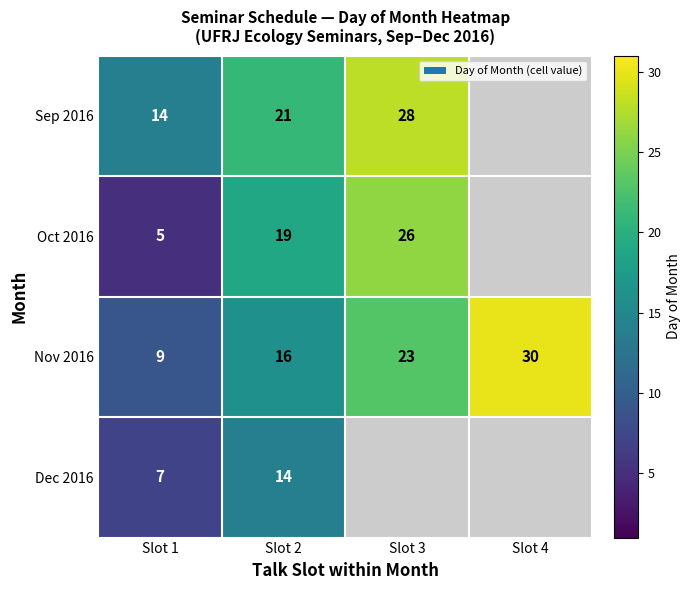

How many series are shown in this chart?

4